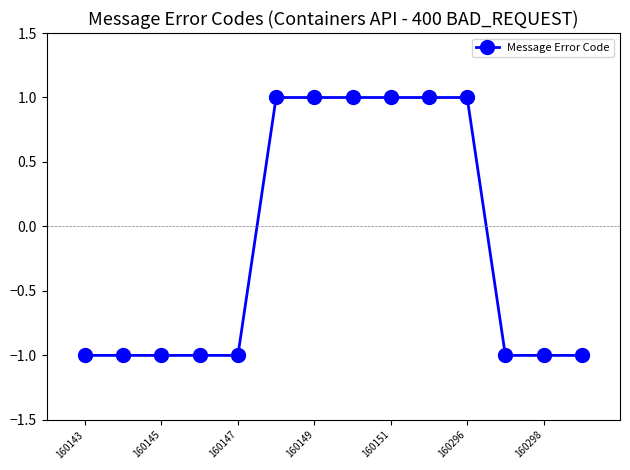

Reading left to right, list all the values displayed in this chart.

-1	-1	-1	-1	-1	1	1	1	1	1	1	-1	-1	-1